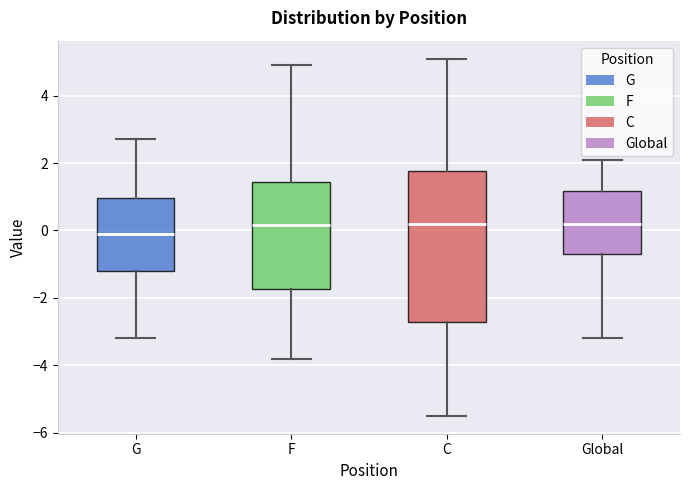

Where does the lower whisker of the box for G end on the y-axis? The values are not printed on the chart, so give them approximately, as read against the axis.

-3.2